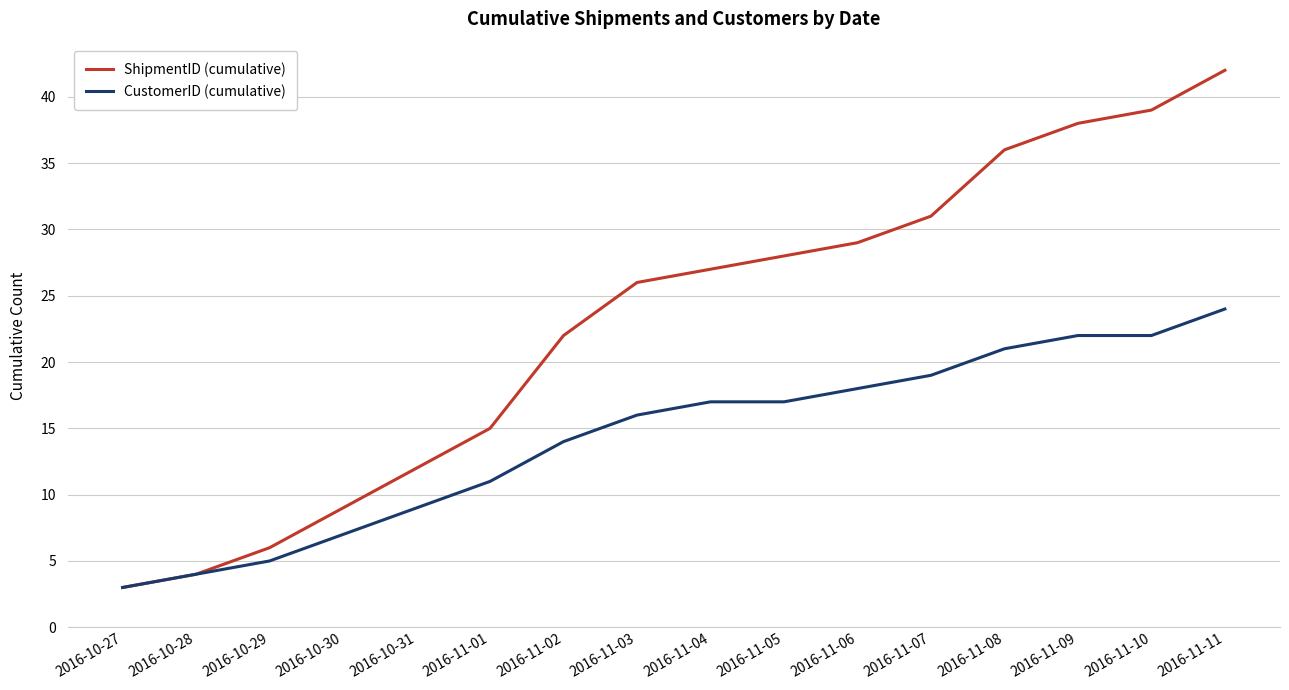

What is the spread (max minus min) of values at 2016-11-05?

11